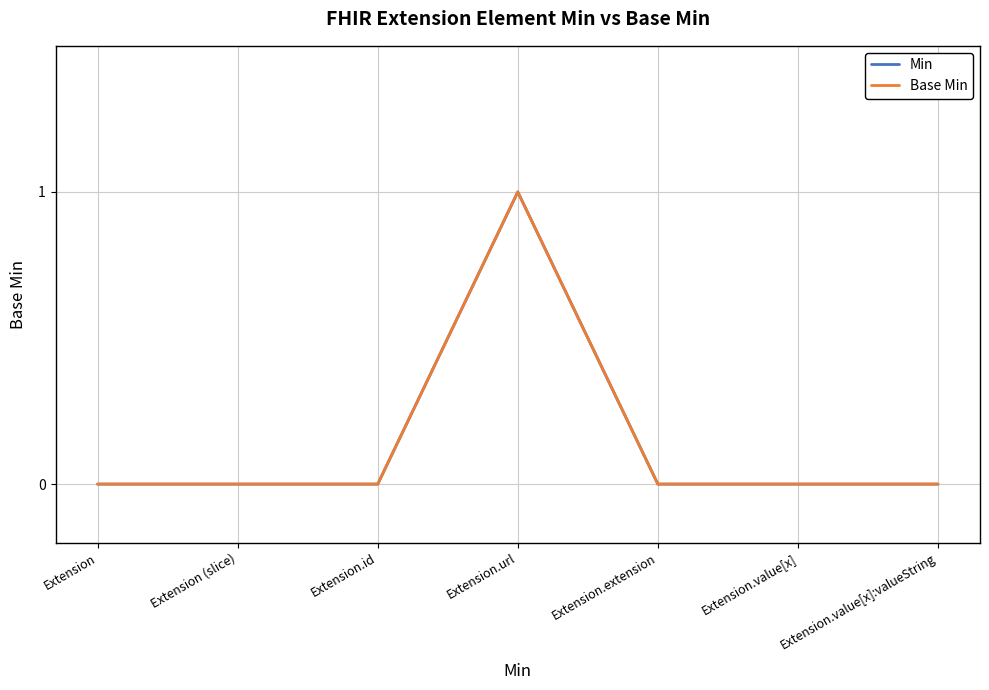

Does the chart have visible grid lines?

Yes